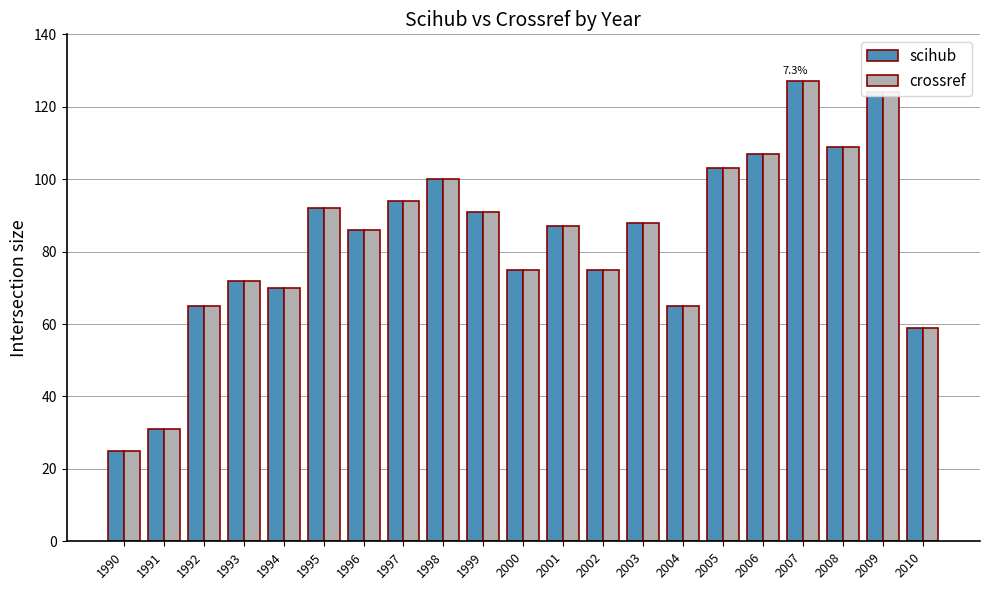

Reading left to right, extract all data points from this chart.

scihub: 1990=25	1991=31	1992=65	1993=72	1994=70	1995=92	1996=86	1997=94	1998=100	1999=91	2000=75	2001=87	2002=75	2003=88	2004=65	2005=103	2006=107	2007=127	2008=109	2009=124	2010=59
crossref: 1990=25	1991=31	1992=65	1993=72	1994=70	1995=92	1996=86	1997=94	1998=100	1999=91	2000=75	2001=87	2002=75	2003=88	2004=65	2005=103	2006=107	2007=127	2008=109	2009=124	2010=59